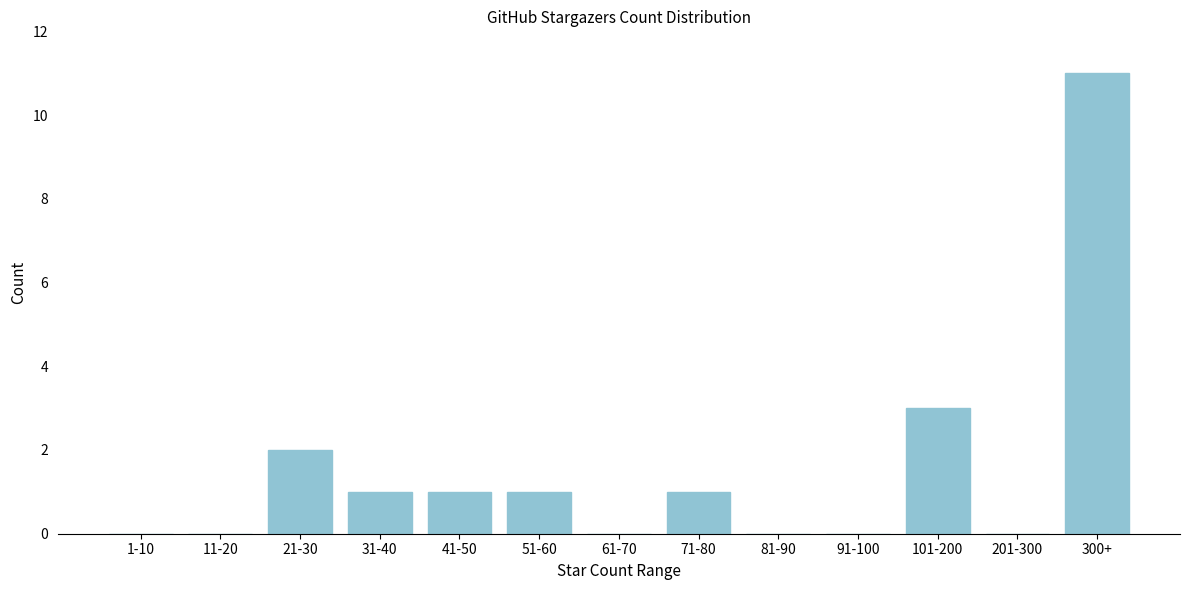

Reading left to right, extract all data points from this chart.

1-10=0	11-20=0	21-30=2	31-40=1	41-50=1	51-60=1	61-70=0	71-80=1	81-90=0	91-100=0	101-200=3	201-300=0	300+=11